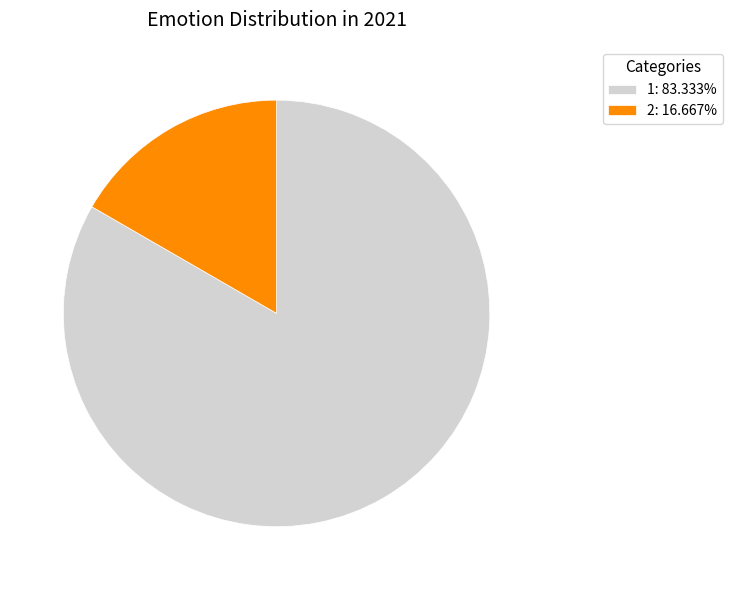

Does any single category account for the majority?

Yes